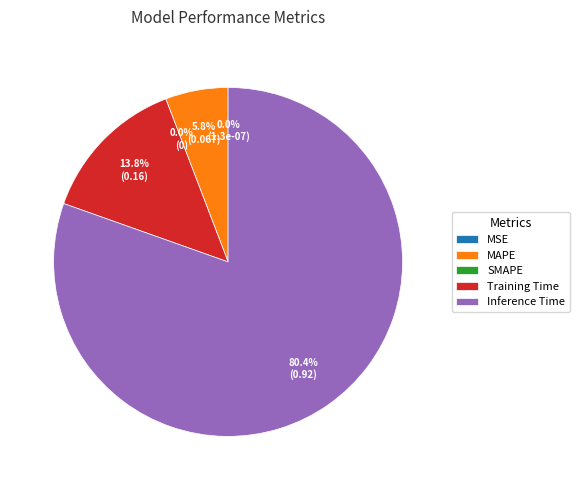

Do SMAPE and Training Time together represent more than half of the pie?

No